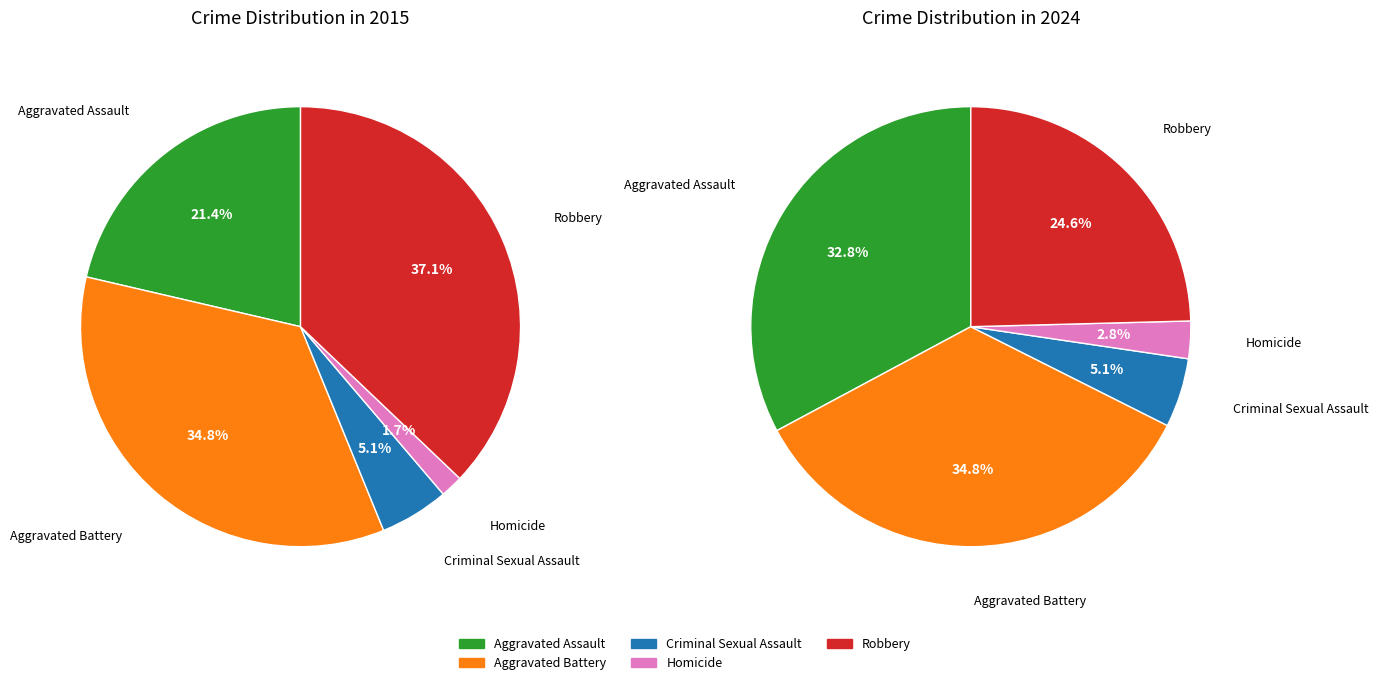

To the nearest percent, what portion does Criminal Sexual Assault represent?

5%